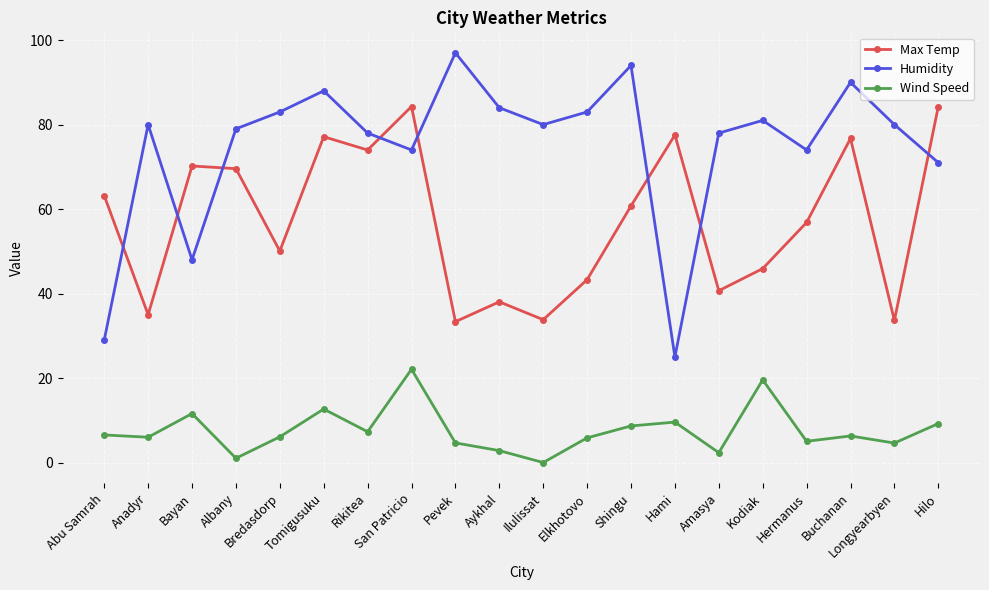

Is it true that Max Temp equals 43.3 at Elkhotovo?

True